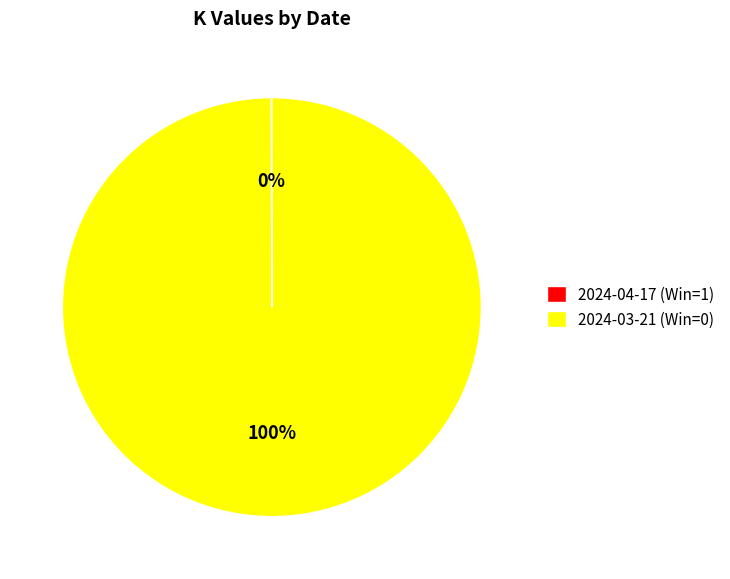

The 2024-03-21 (Win=0) slice represents 88% of the pie. True or false?

False